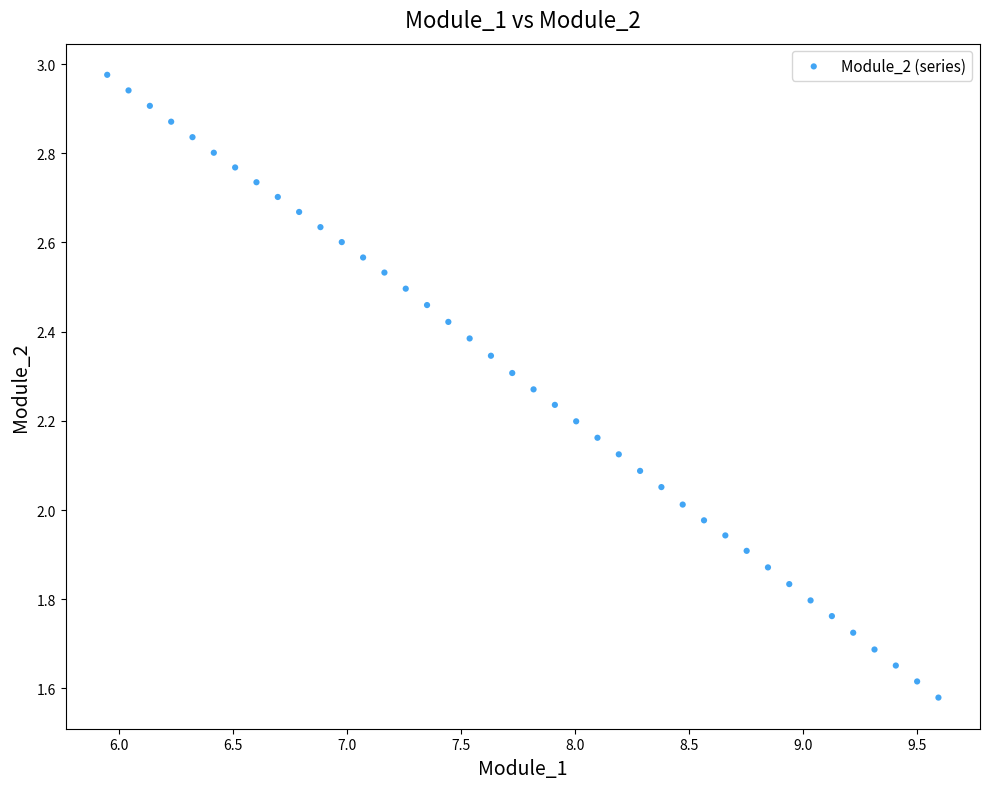

What is the range of X values (max minus min)?

3.6